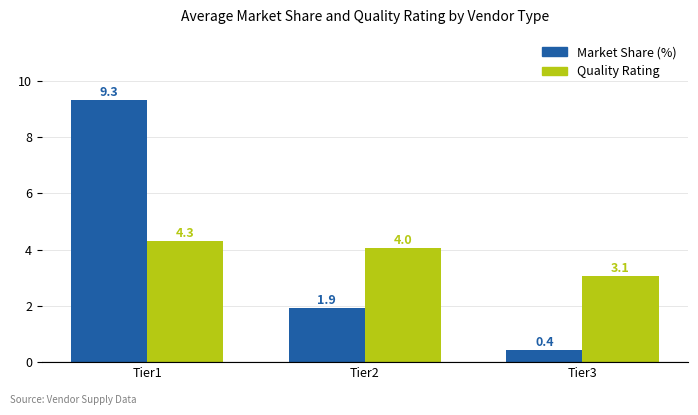

The value of Quality Rating at Tier2 is 4.0. True or false?

True